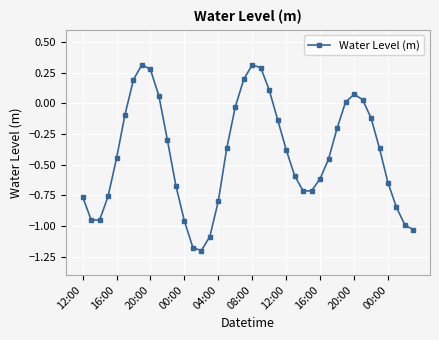

What is the difference between the maximum and minimum values?

1.5